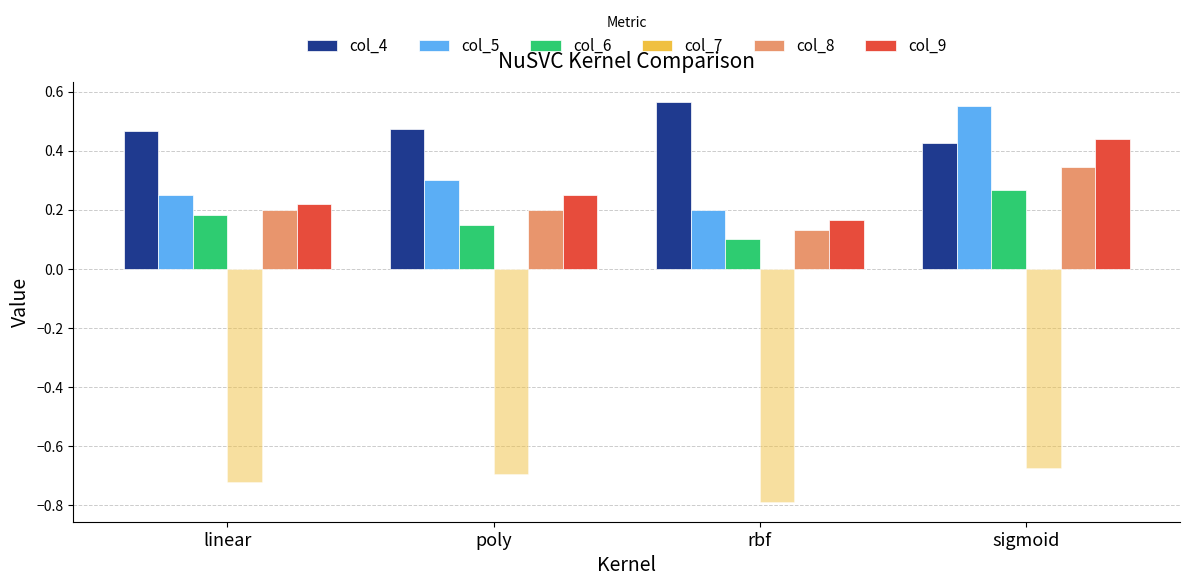

Count the col_6 values in the range 0 to 1.

4